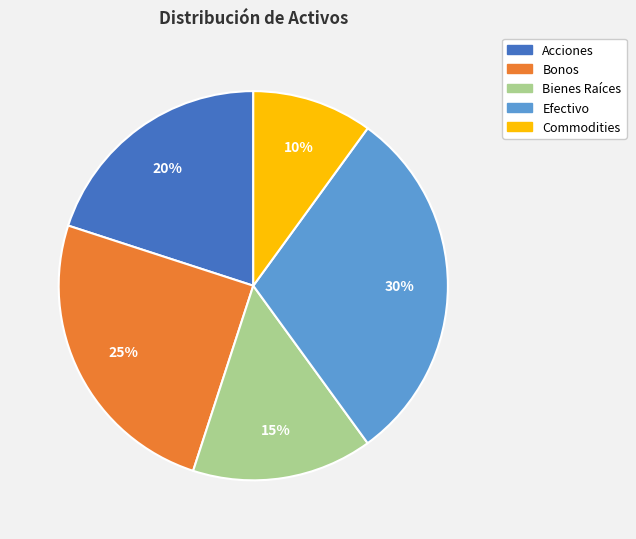

Between Bonos and Commodities, which is larger?

Bonos